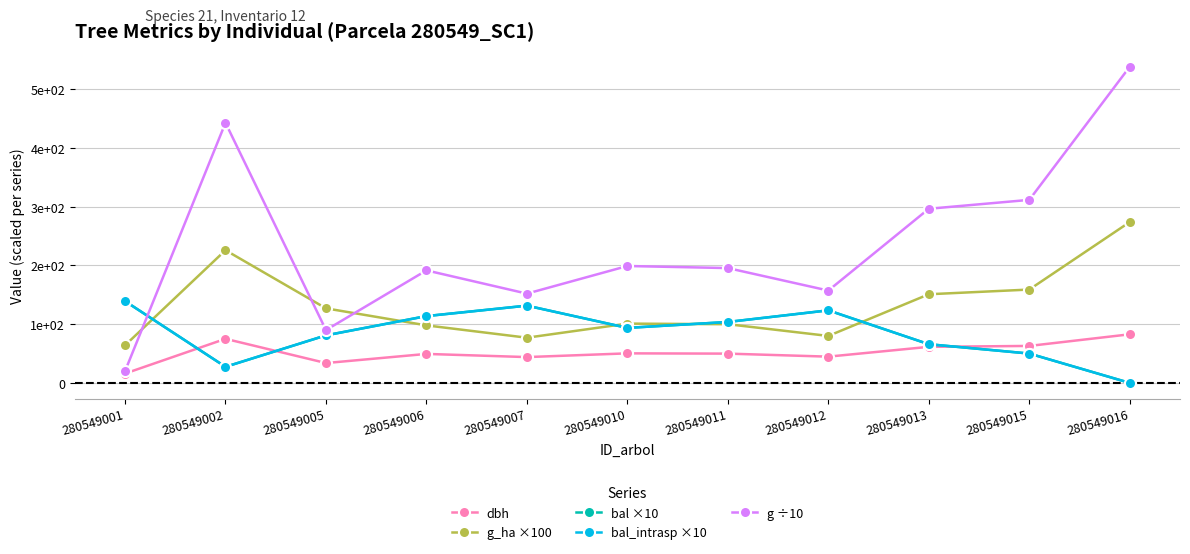

Reading left to right, extract all data points from this chart.

dbh: 280549001=15.9	280549002=75.1	280549005=33.9	280549006=49.4	280549007=44.0	280549010=50.4	280549011=49.9	280549012=44.8	280549013=61.5	280549015=63.0	280549016=82.8
g_ha ×100: 280549001=64.0	280549002=226.0	280549005=127.0	280549006=98.0	280549007=77.0	280549010=101.0	280549011=100.0	280549012=80.0	280549013=151.0	280549015=159.0	280549016=274.0
bal ×10: 280549001=139.3	280549002=27.4	280549005=81.0	280549006=113.8	280549007=131.6	280549010=93.7	280549011=103.8	280549012=123.6	280549013=65.9	280549015=50.0	280549016=0.0
bal_intrasp ×10: 280549001=139.3	280549002=27.4	280549005=81.0	280549006=113.8	280549007=131.6	280549010=93.7	280549011=103.8	280549012=123.6	280549013=65.9	280549015=50.0	280549016=0.0
g ÷10: 280549001=20.0	280549002=443.0	280549005=90.0	280549006=191.7	280549007=152.1	280549010=199.1	280549011=195.6	280549012=157.3	280549013=296.6	280549015=311.7	280549016=538.5